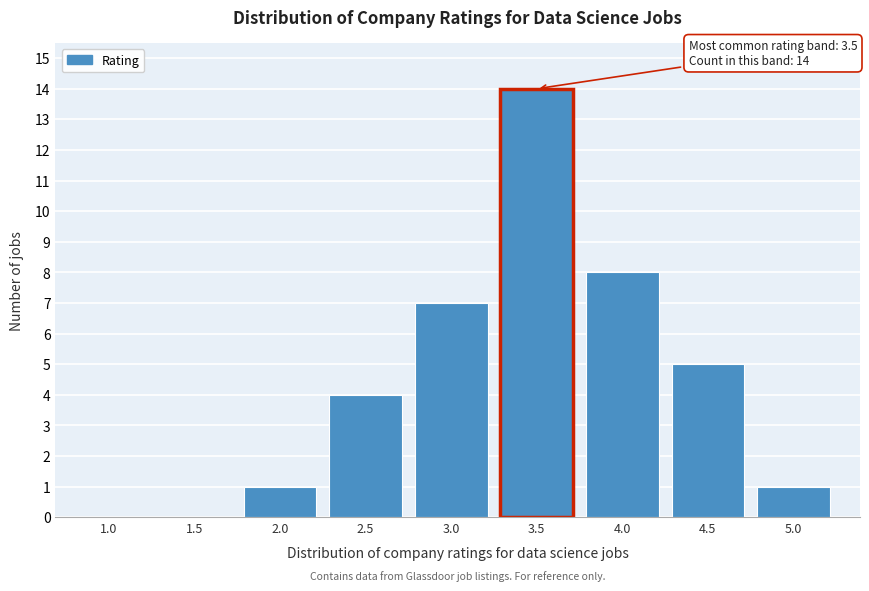

Reading left to right, transcribe all the data shown in this chart.

1.0=0	1.5=0	2.0=1	2.5=4	3.0=7	3.5=14	4.0=8	4.5=5	5.0=1